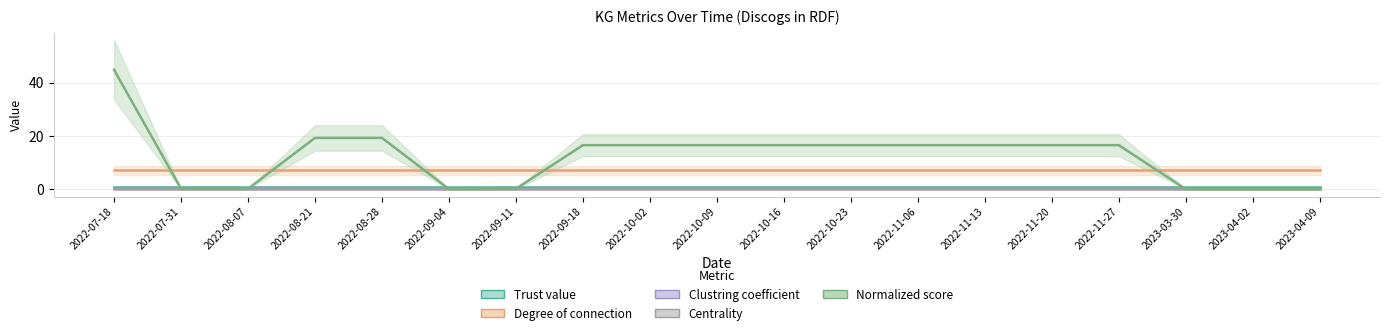

The value of Clustring coefficient at 2022-10-23 is 0.4. True or false?

True